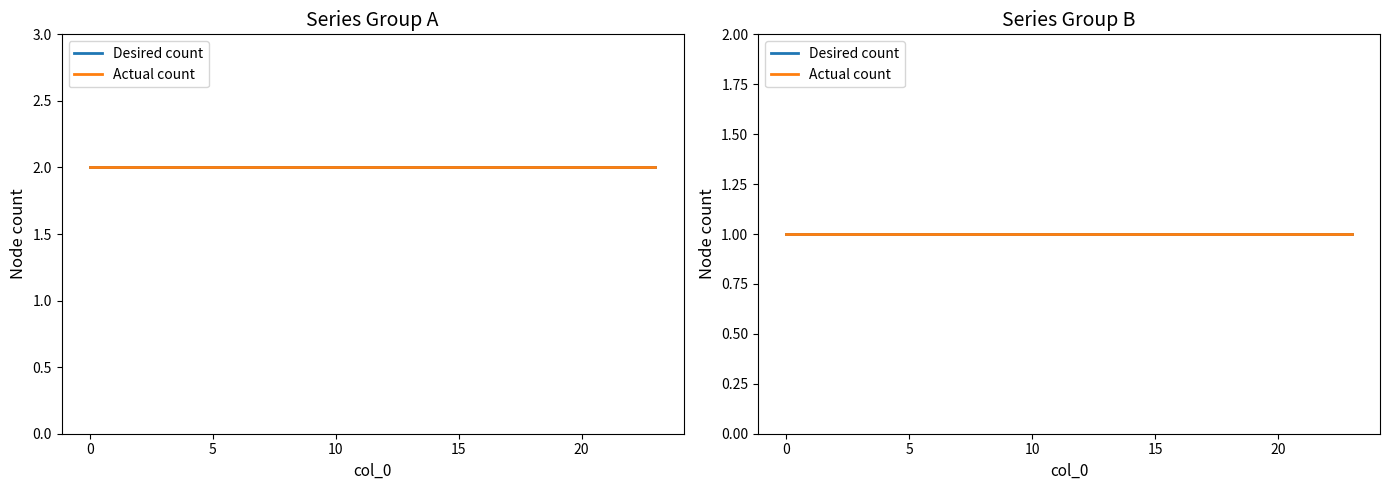

What is the sum of all col_4 values?

24